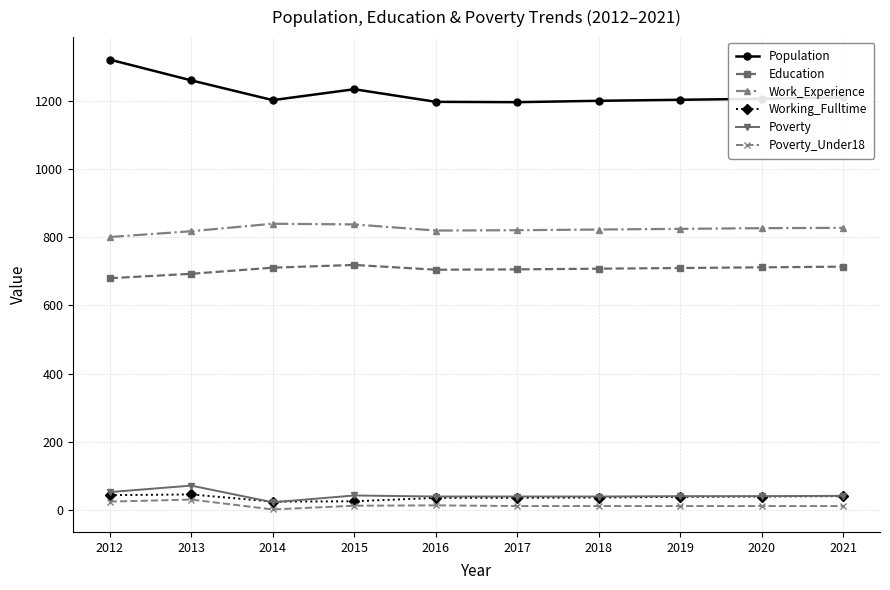

What is the spread (max minus min) of values at 2013?

1231